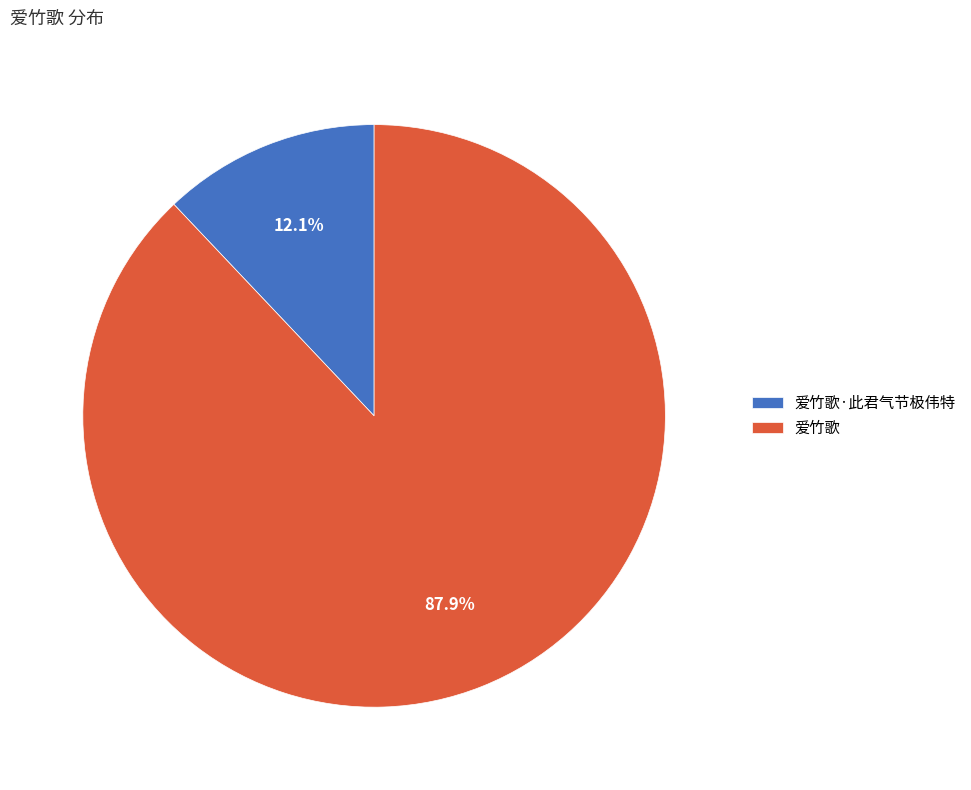

Which slice is the largest?

爱竹歌